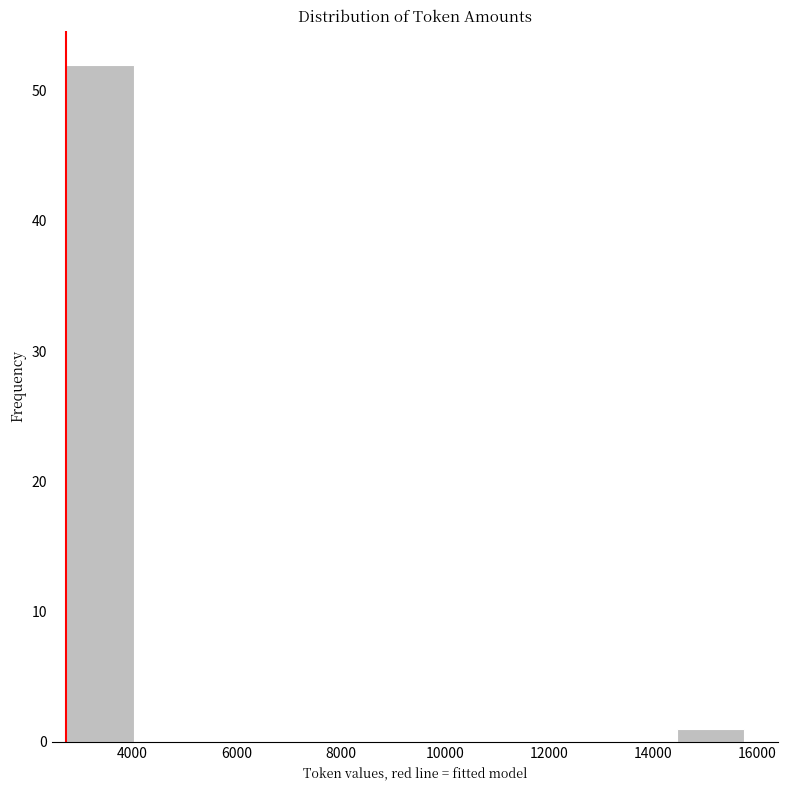

Over which range of the x-axis is the bar tallest?

2800 to 4000